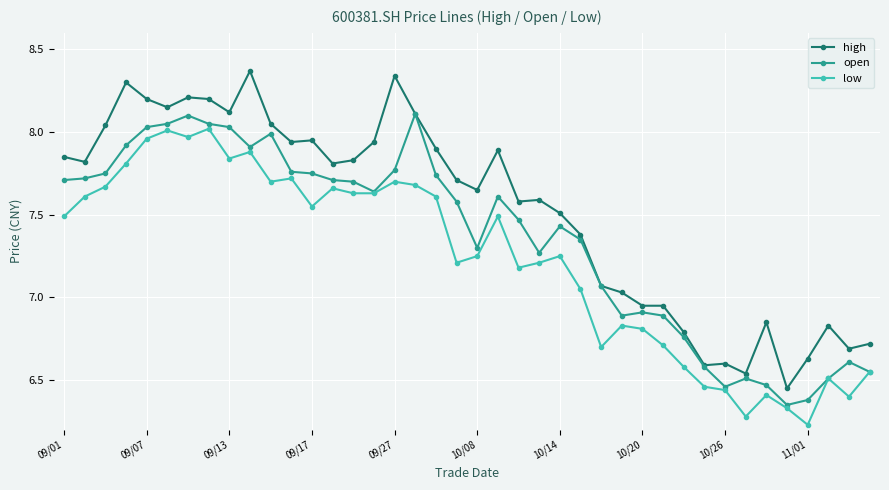

Does the chart have visible grid lines?

Yes